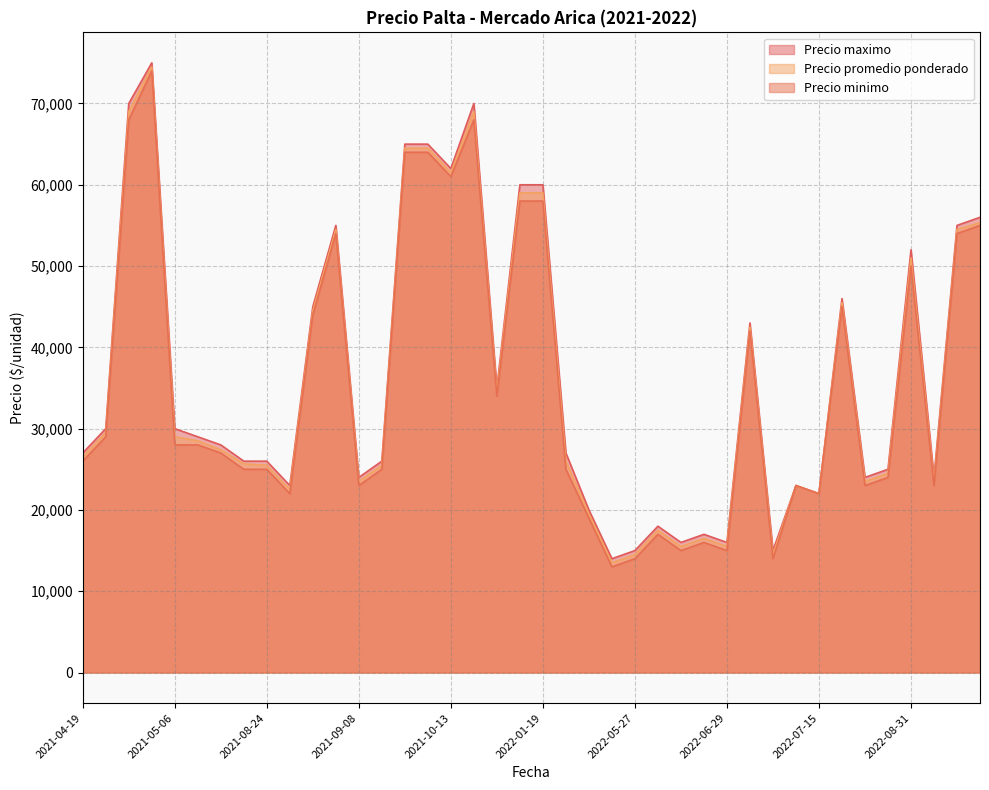

What is the total value across all series at 2022-01-19?

177000